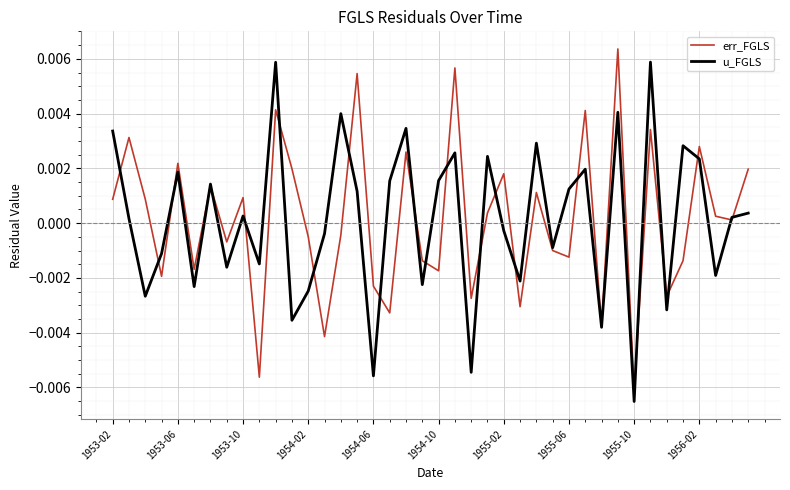

Rank the series at 1954-10 from highest to lowest value.

u_FGLS, err_FGLS